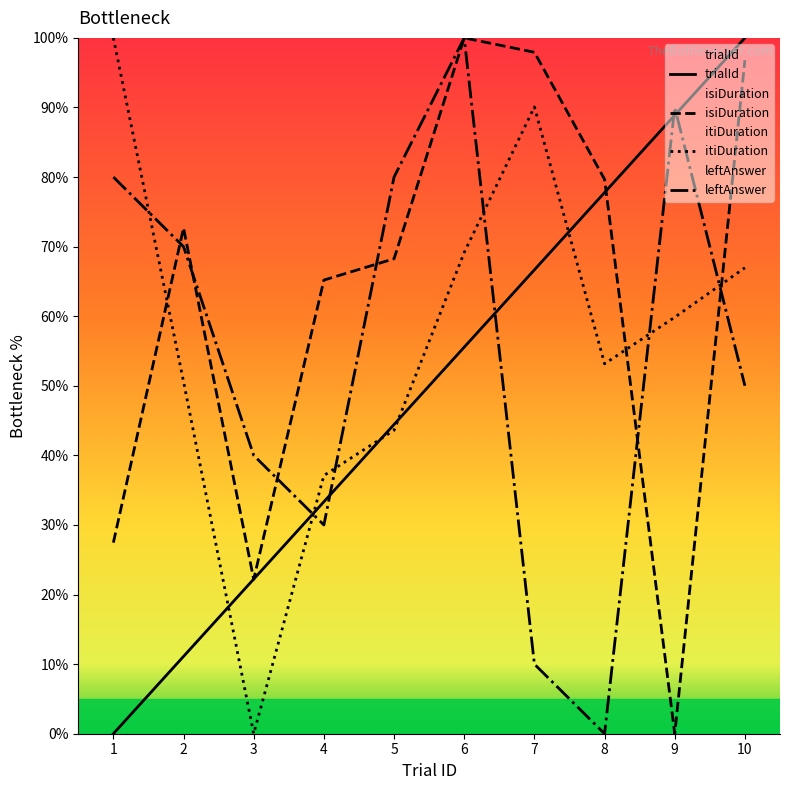

Rank the series at 5 from lowest to highest value.

itiDuration, trialId, isiDuration, leftAnswer